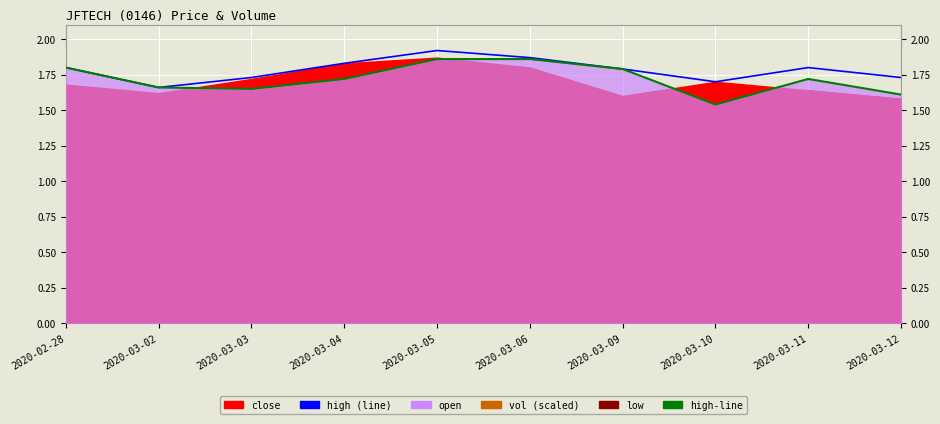

How many interior local valleys does the high series have?

2